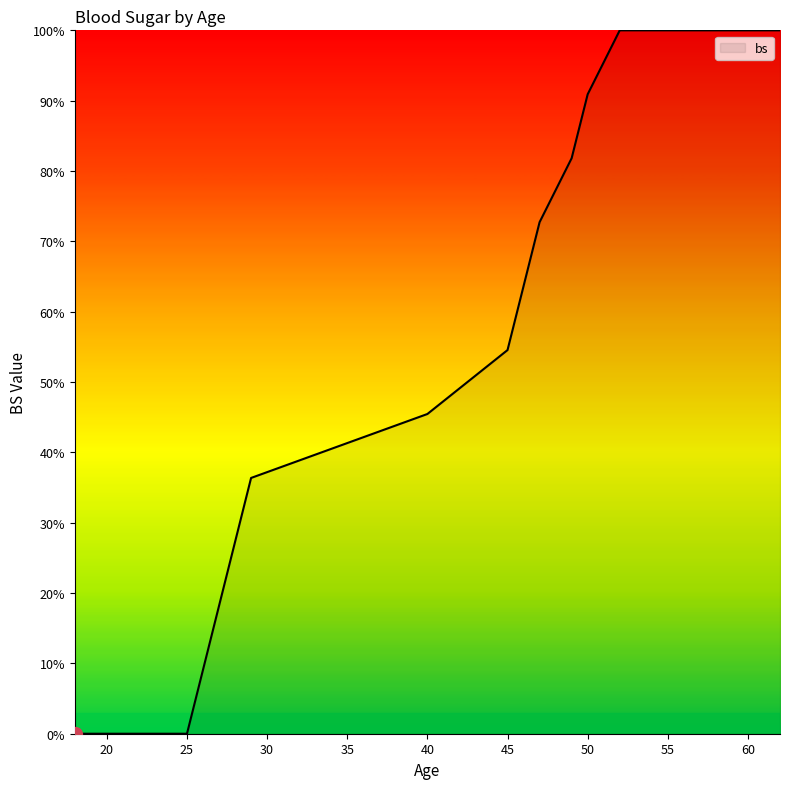

What is the difference between the maximum and second lowest values?

1